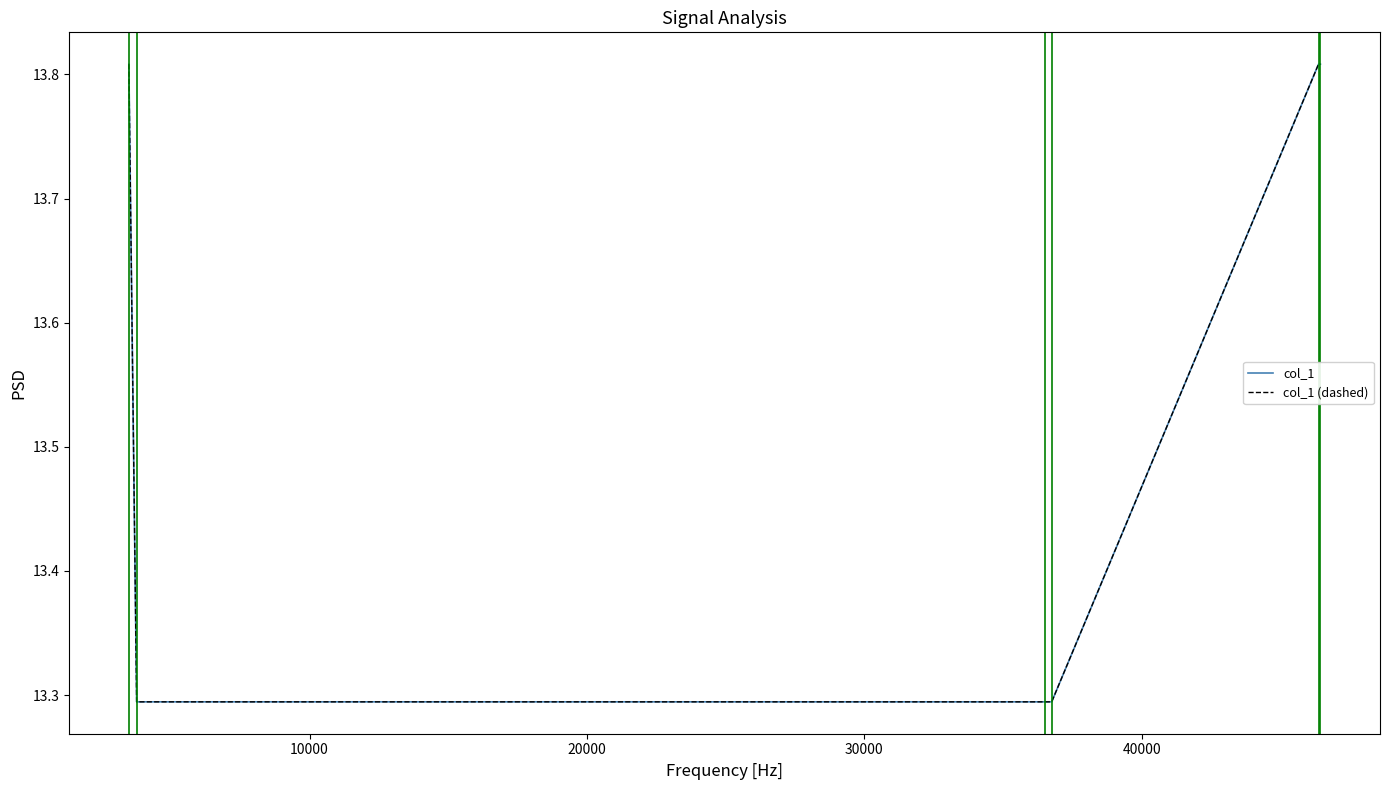

Does the chart have visible grid lines?

No